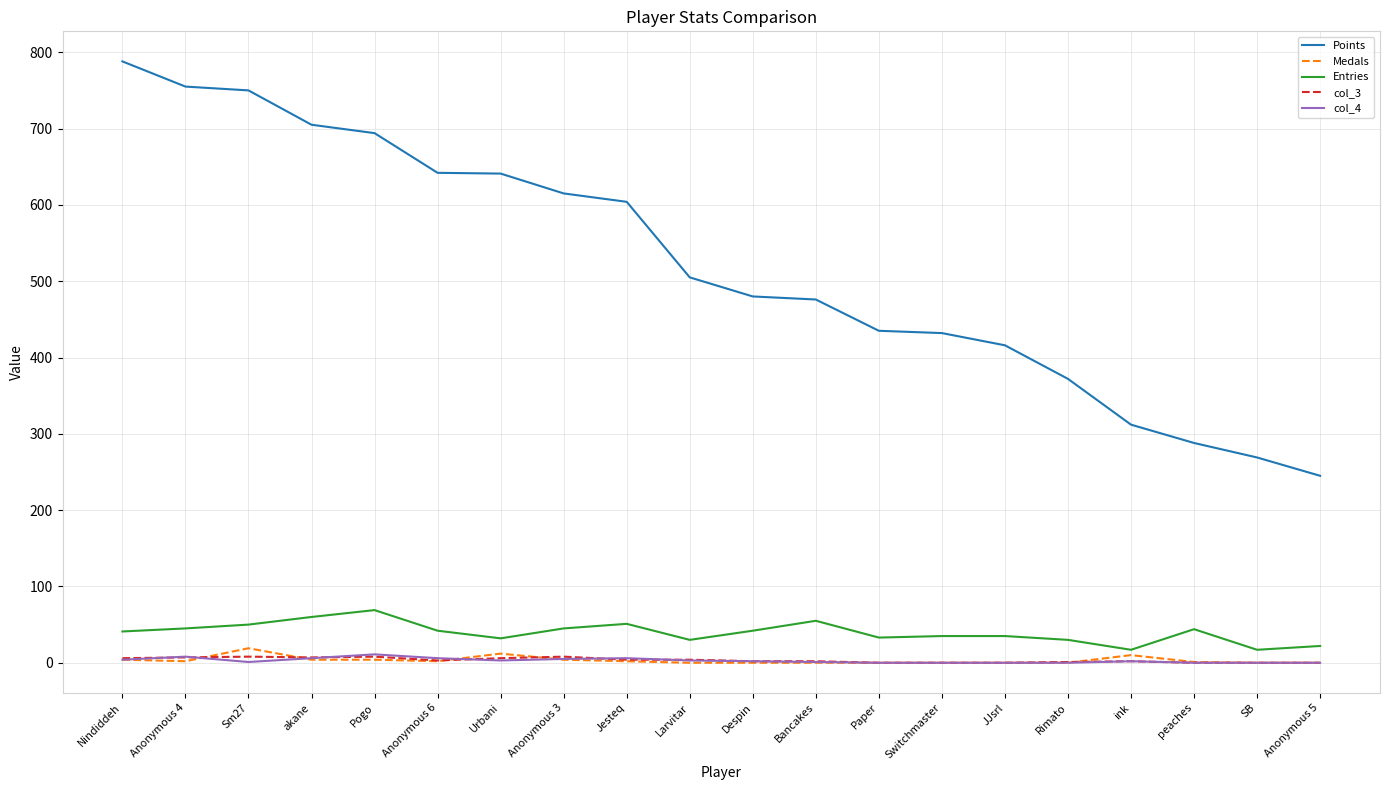

True or false: col_4 has more than 0 interior local peaks.

True